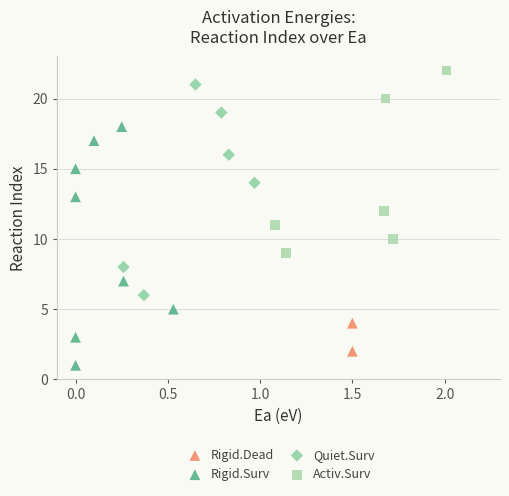

Which series contains the lowest Y value?

Rigid.Surv